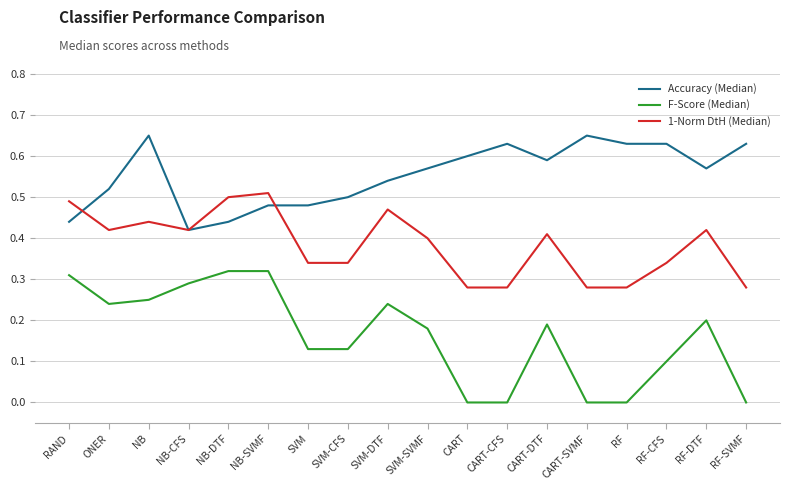

Which series changed the most between SVM-SVMF and CART?

F-Score (Median)